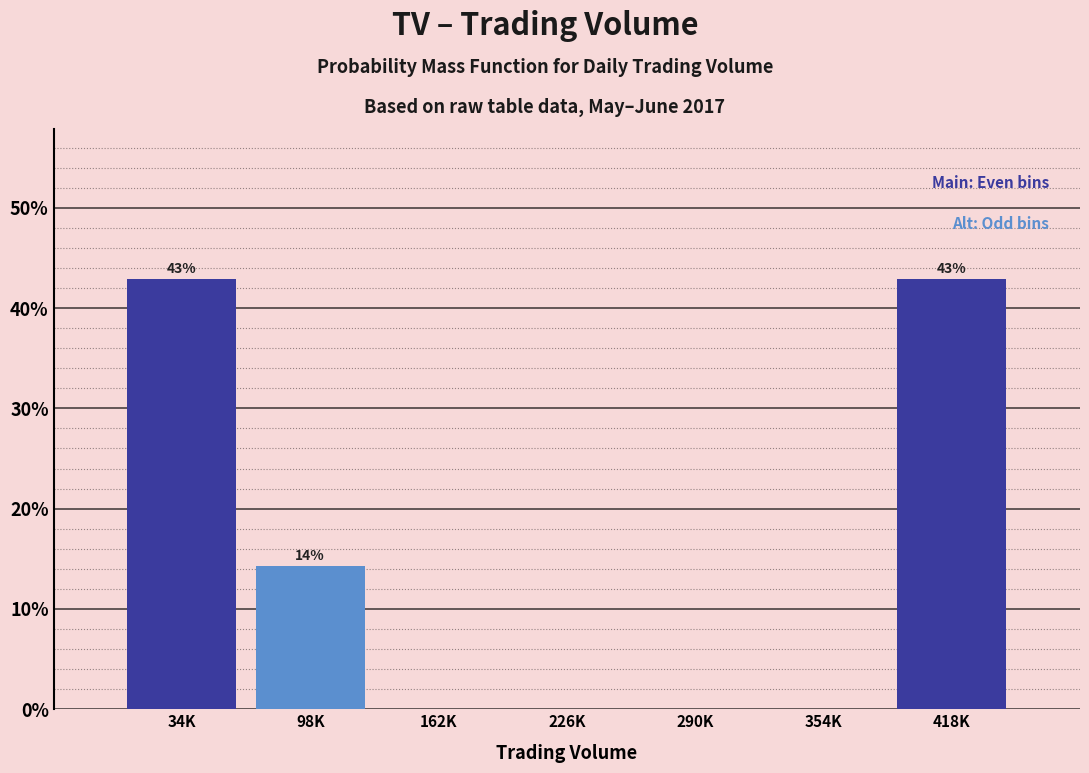

Reading right to left, what are all the values shown in this chart?

418K=42.9	354K=0.0	290K=0.0	226K=0.0	162K=0.0	98K=14.3	34K=42.9